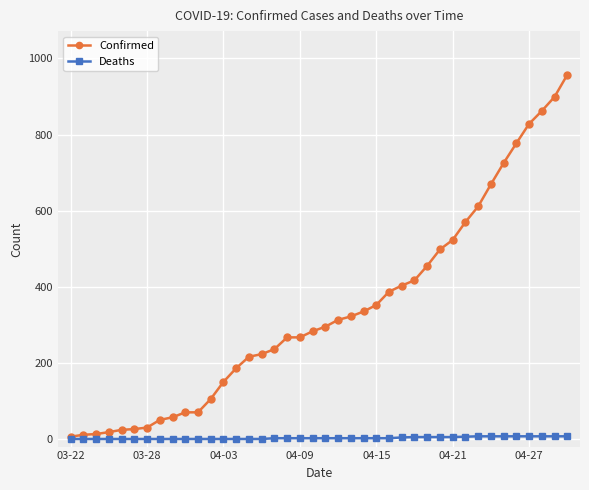

How many values in the Confirmed series are below 295?

20